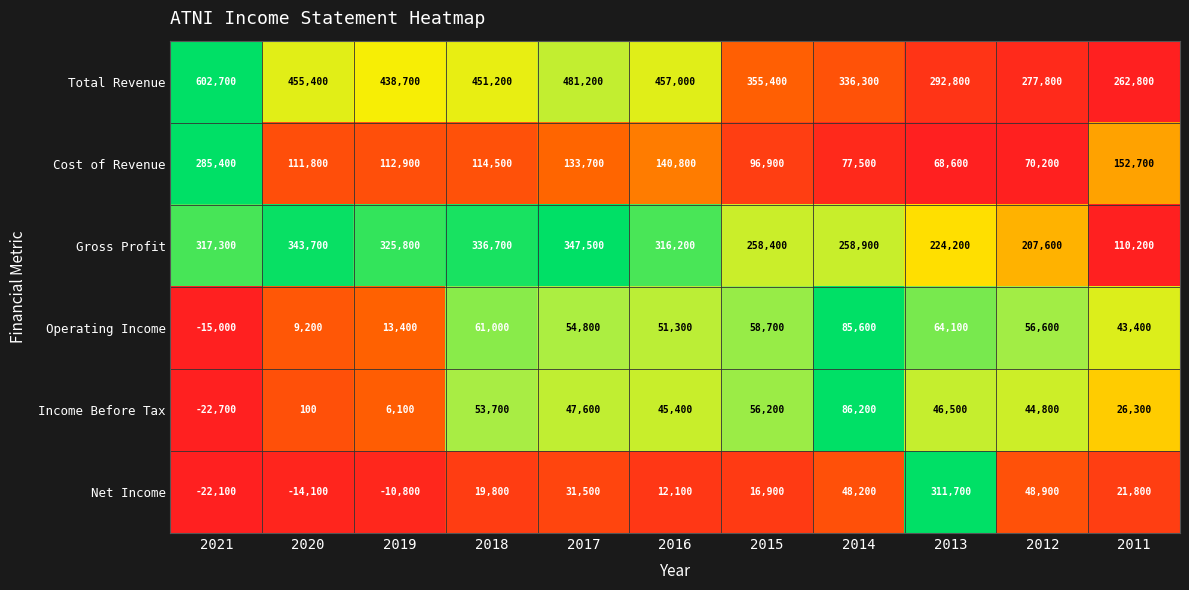

What is the difference between the Income Before Tax values at 2021 and 2015?

78900